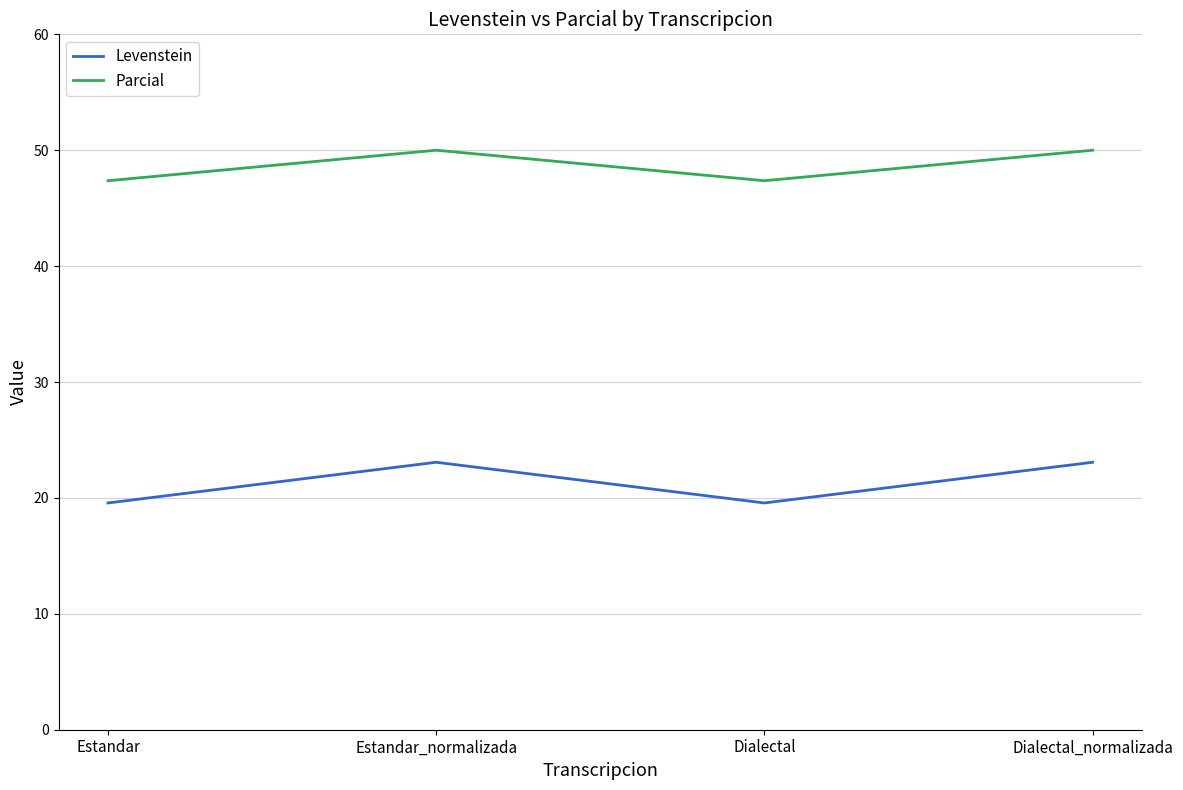

Reading left to right, extract all data points from this chart.

Levenstein: Estandar=19.6	Estandar_normalizada=23.1	Dialectal=19.6	Dialectal_normalizada=23.1
Parcial: Estandar=47.4	Estandar_normalizada=50.0	Dialectal=47.4	Dialectal_normalizada=50.0